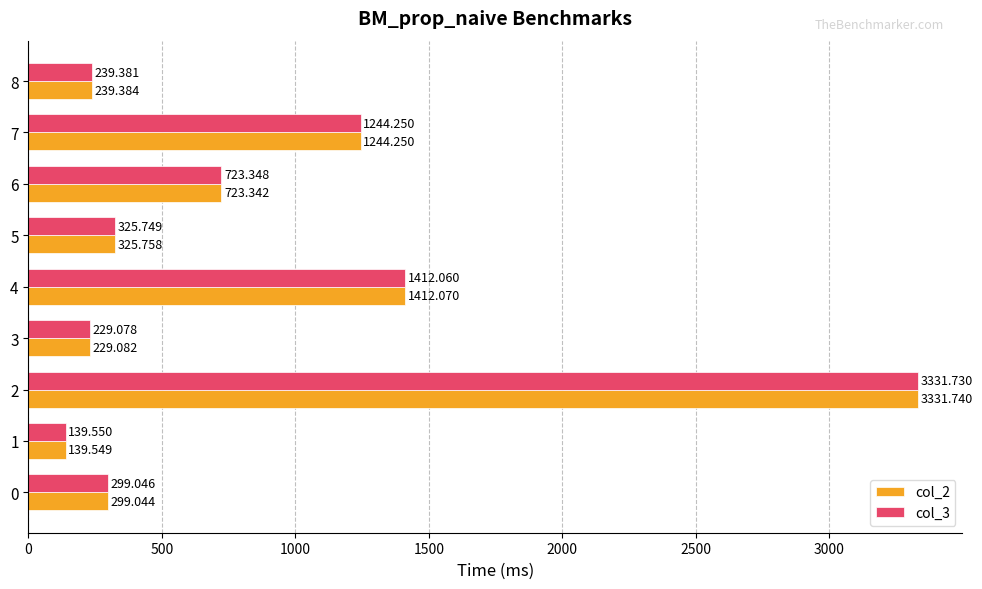

List the series in order of their overall mean, highest first.

col_2, col_3